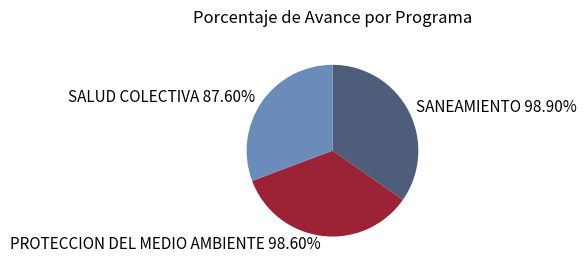

Is 048: PROTECCION DEL MEDIO AMBIENTE the majority of the pie?

No